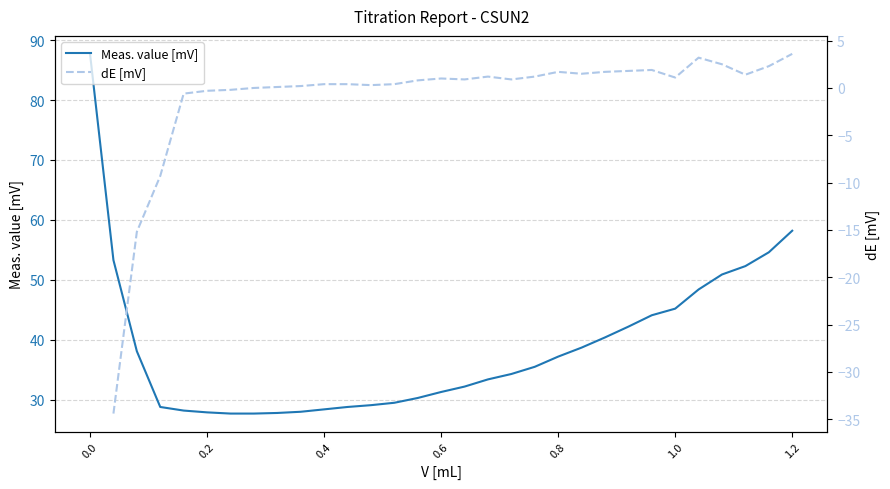

How many series are shown in this chart?

2